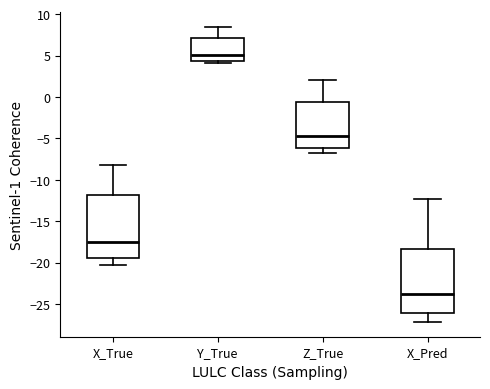

Which box has the highest median line?

Y_True